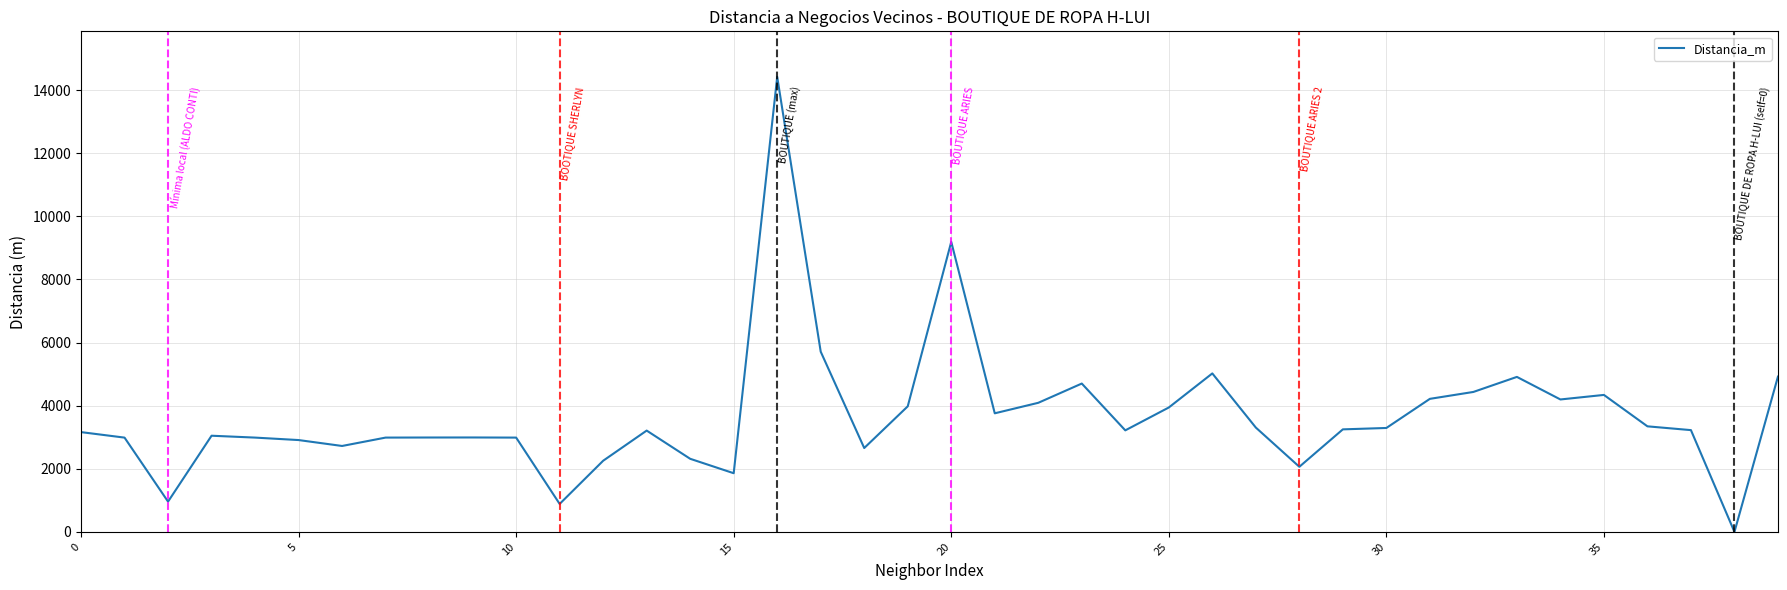

How many distinct data groups are displayed?

1